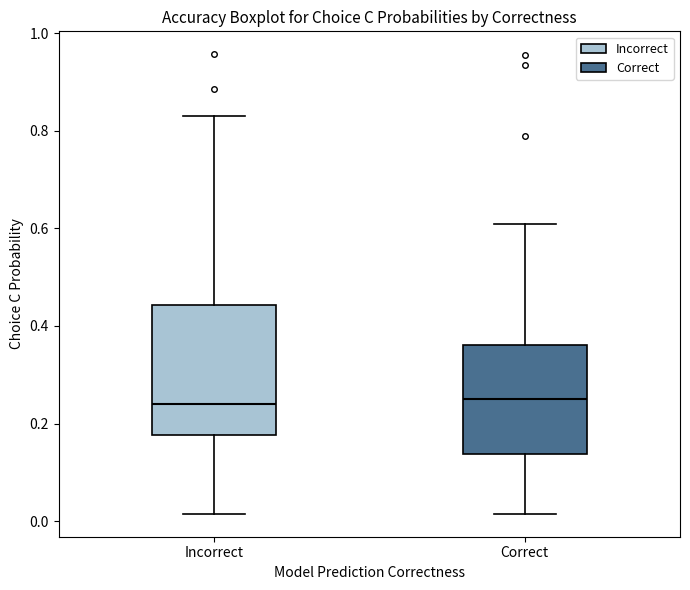

Reading left to right, transcribe this box plot: for each box, give where its median line is, the range the box spans, and where its two whiskers end, as read against the y-axis. The values are not printed on the chart, so give them approximately, as read against the axis.

Incorrect: median 0.24, box 0.18 to 0.44, whiskers 0.02 to 0.82
Correct: median 0.26, box 0.14 to 0.36, whiskers 0.02 to 0.60